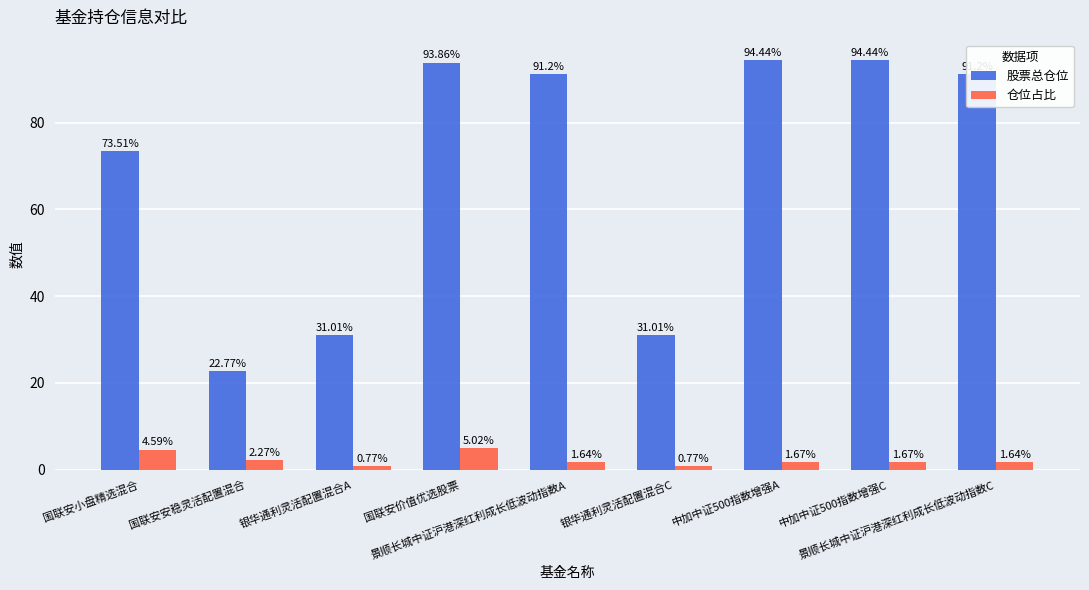

What is the difference between the maximum and second lowest values in the 仓位占比 series?

4.2